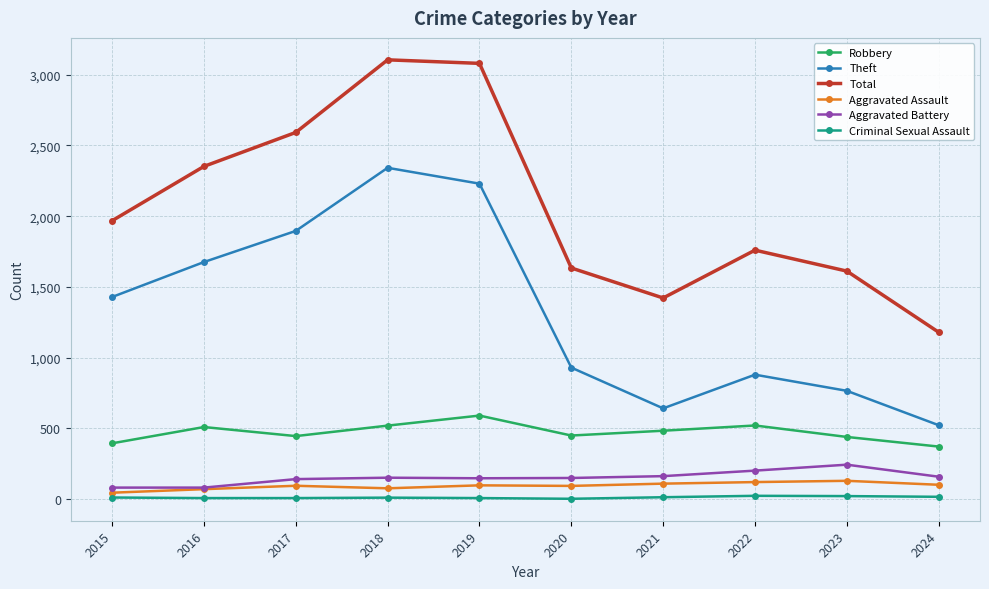

What is the difference between the maximum and minimum values in the Theft series?

1819